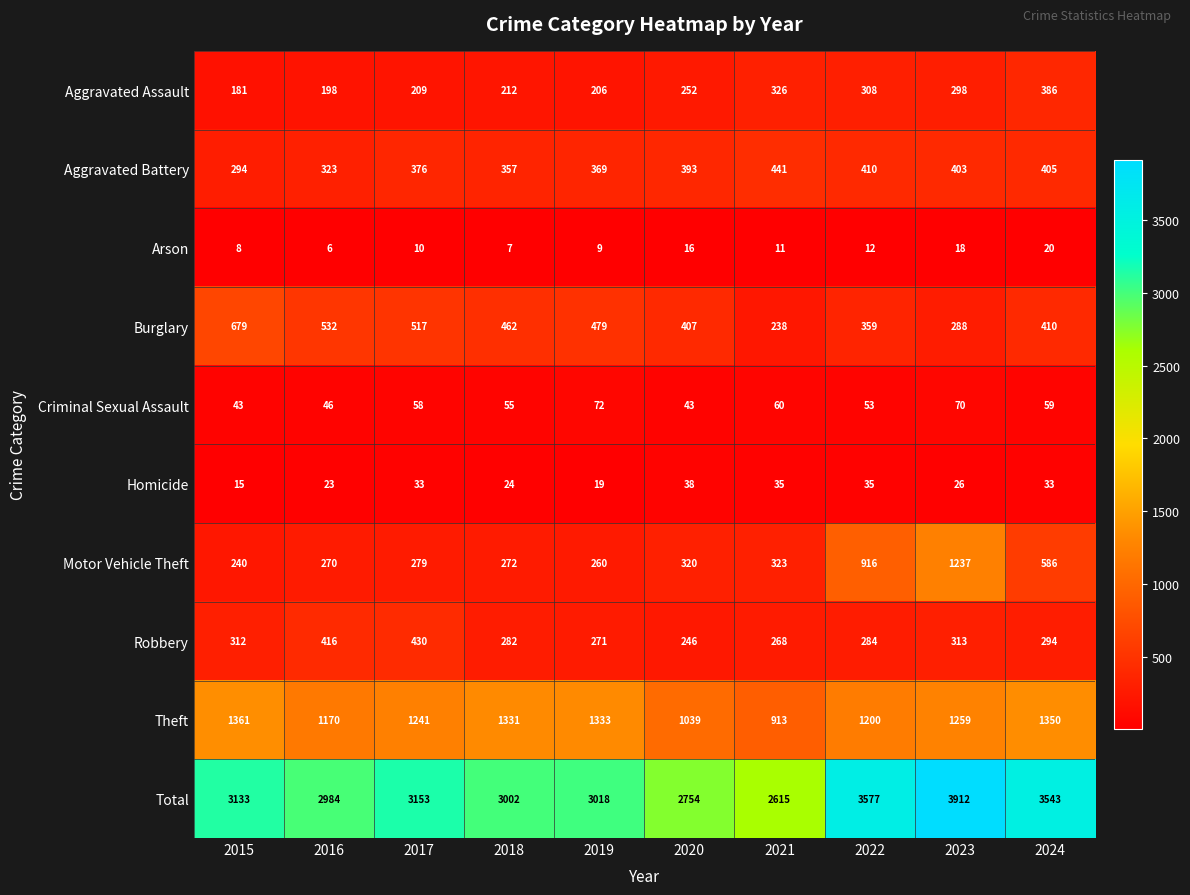

Rank the categories by Theft value from highest to lowest.

2015, 2024, 2019, 2018, 2023, 2017, 2022, 2016, 2020, 2021